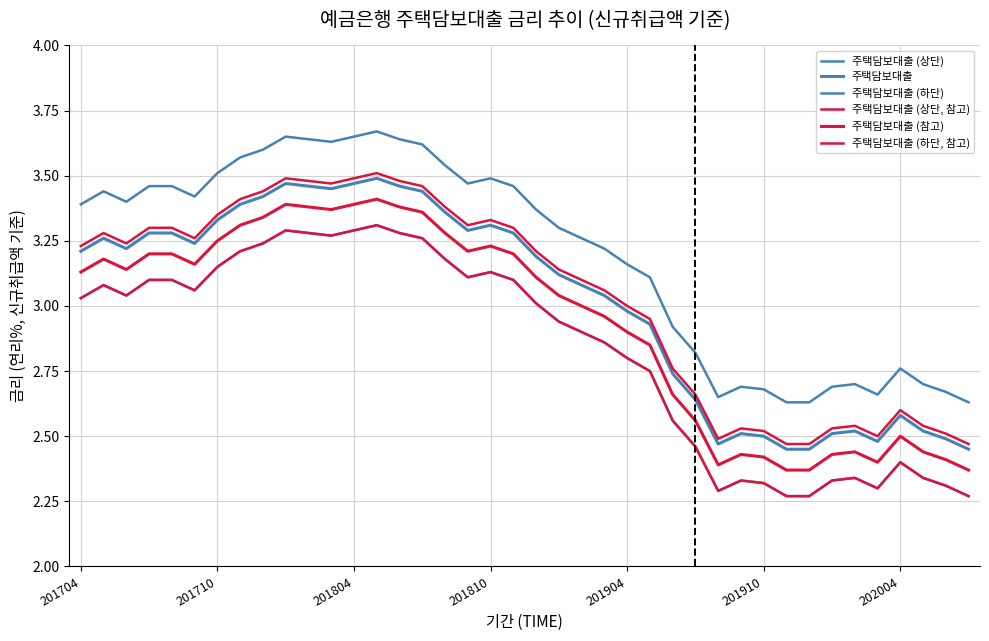

Does the chart have visible grid lines?

Yes